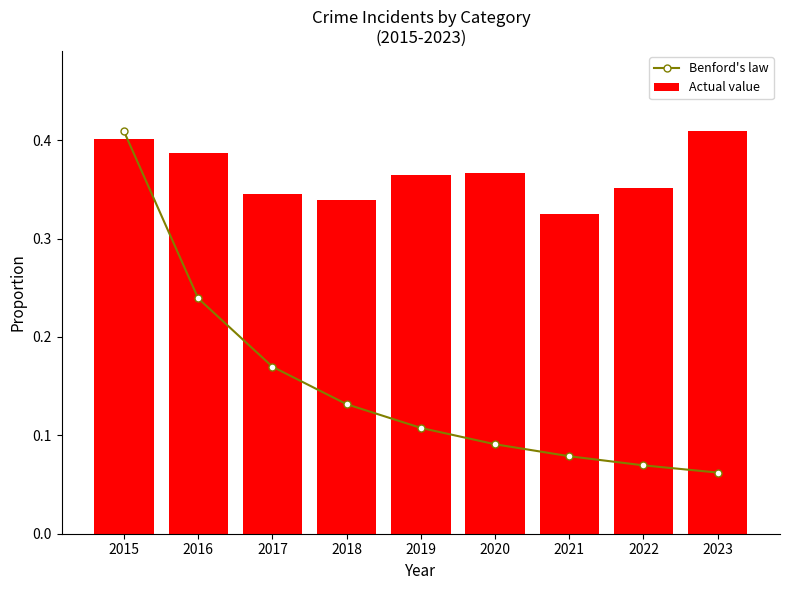

What is the difference between the Benford's law values at 2020 and 2017?

0.1